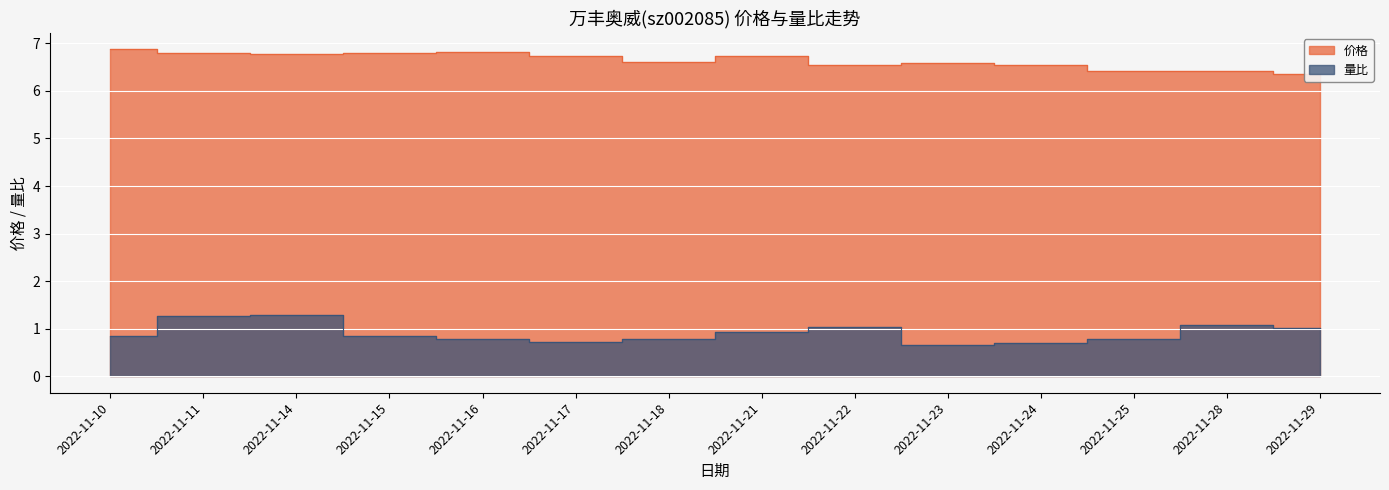

Where is 量比 nearest to the value 0?

2022-11-23